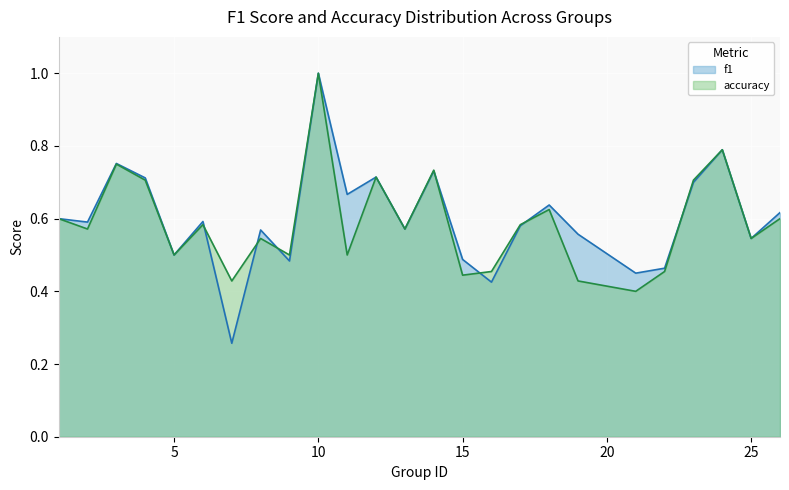

Which category has the highest value across all series?

10